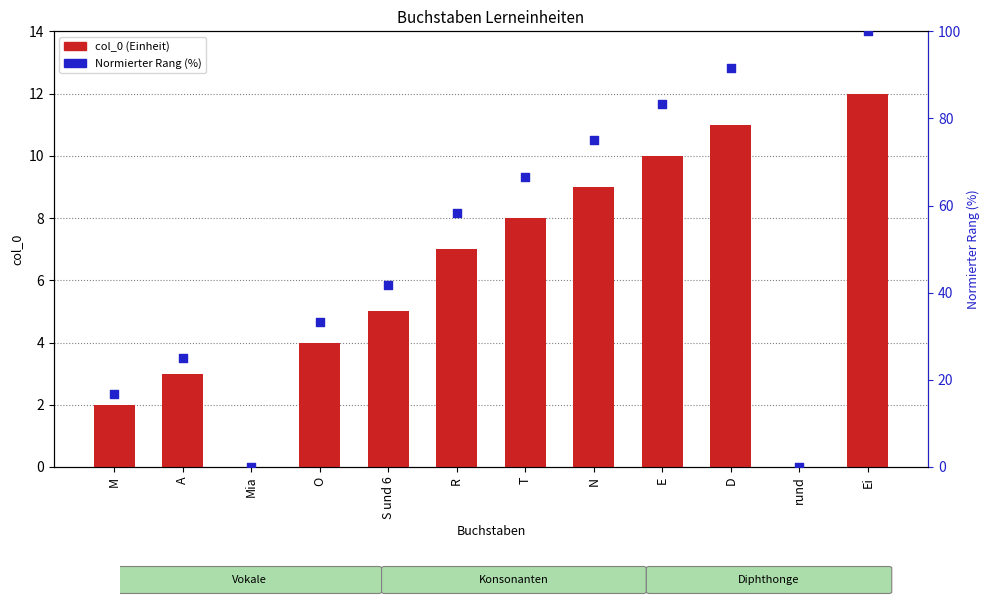

Which series contains the highest Y value?

Normierter Rang (%)